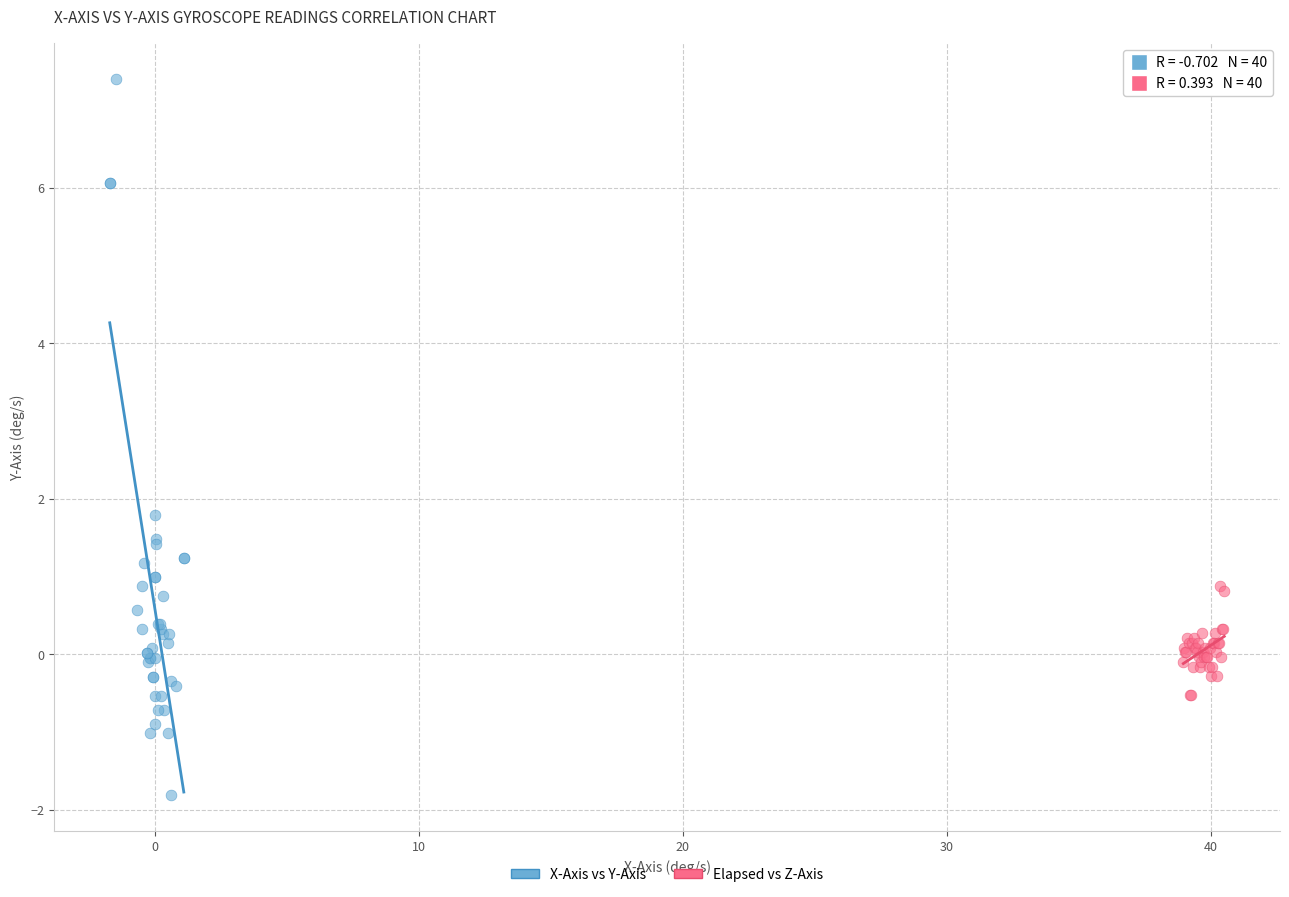

Which series reaches the maximum Y coordinate?

X-Axis vs Y-Axis